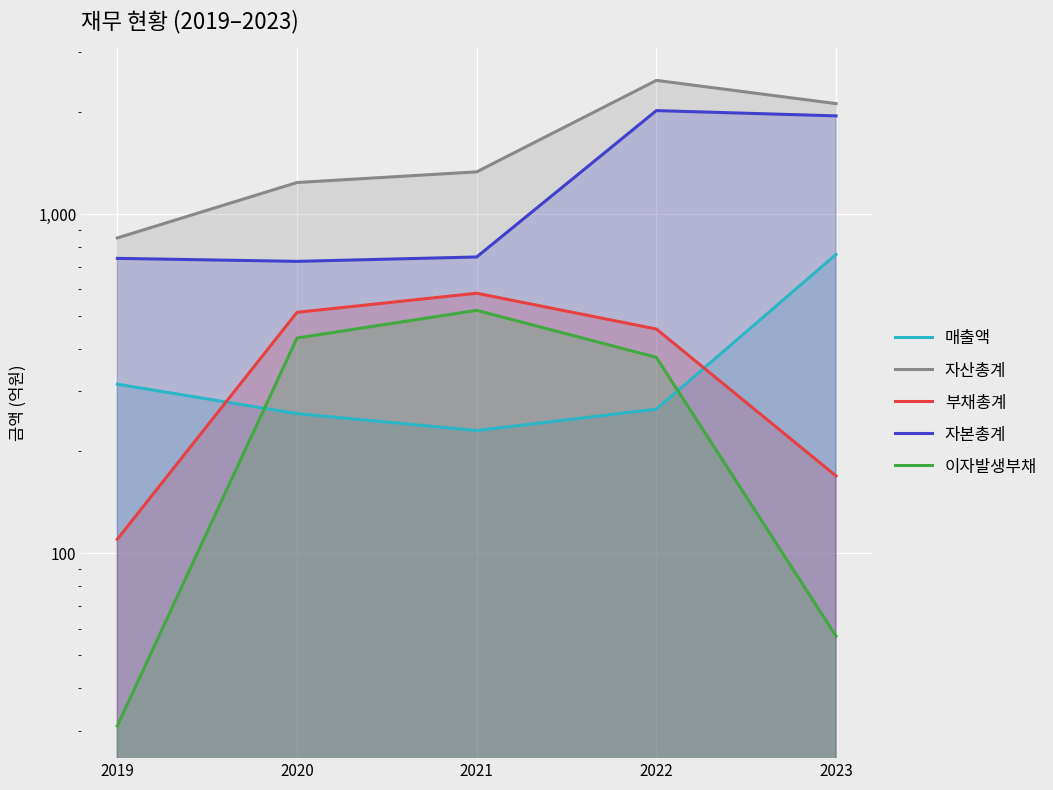

What is the spread (max minus min) of values at 2020?

980